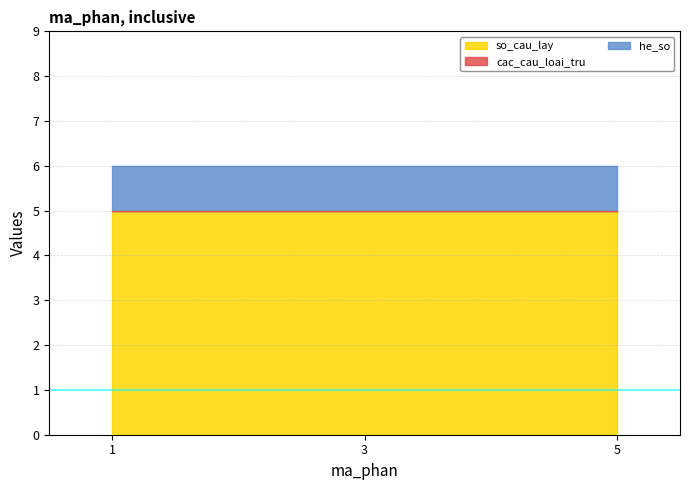

Does the chart display data point markers on the line(s)?

No